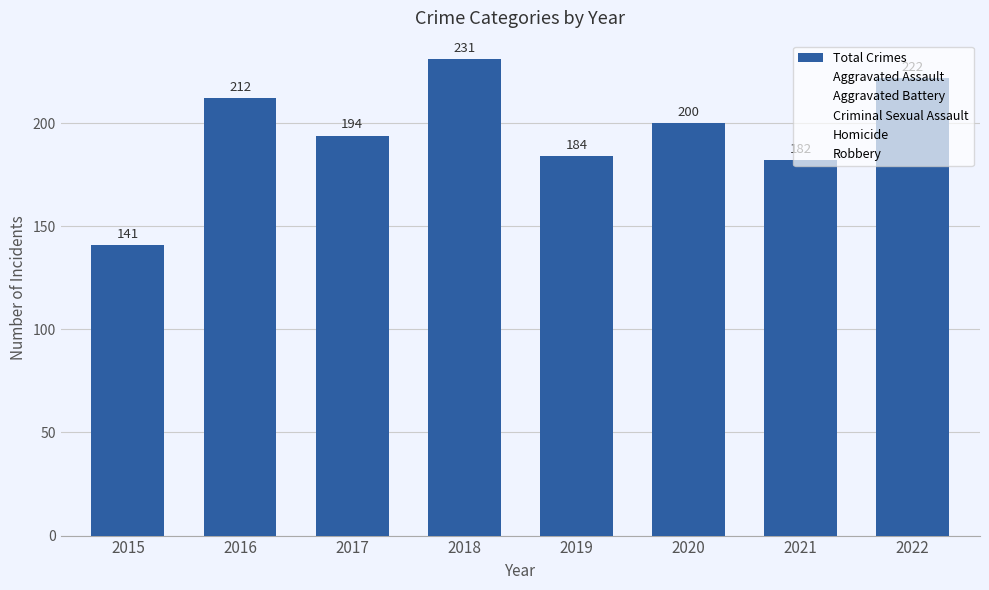

Does the chart contain any negative values?

No